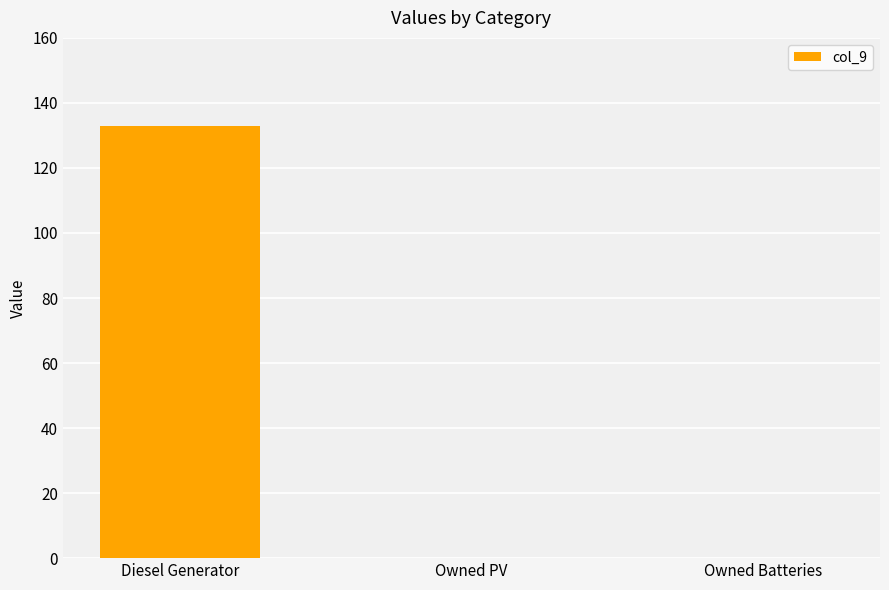

How many data points does each series have?

3